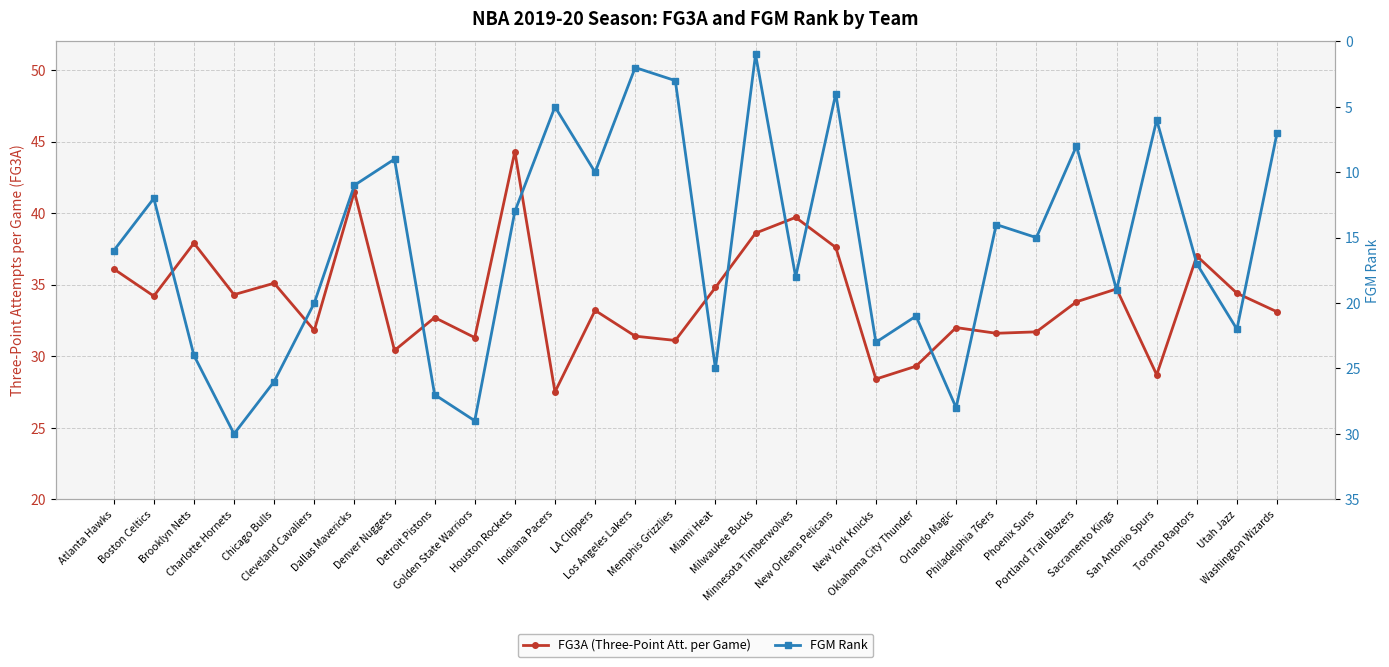

Does the chart display data point markers on the line(s)?

Yes